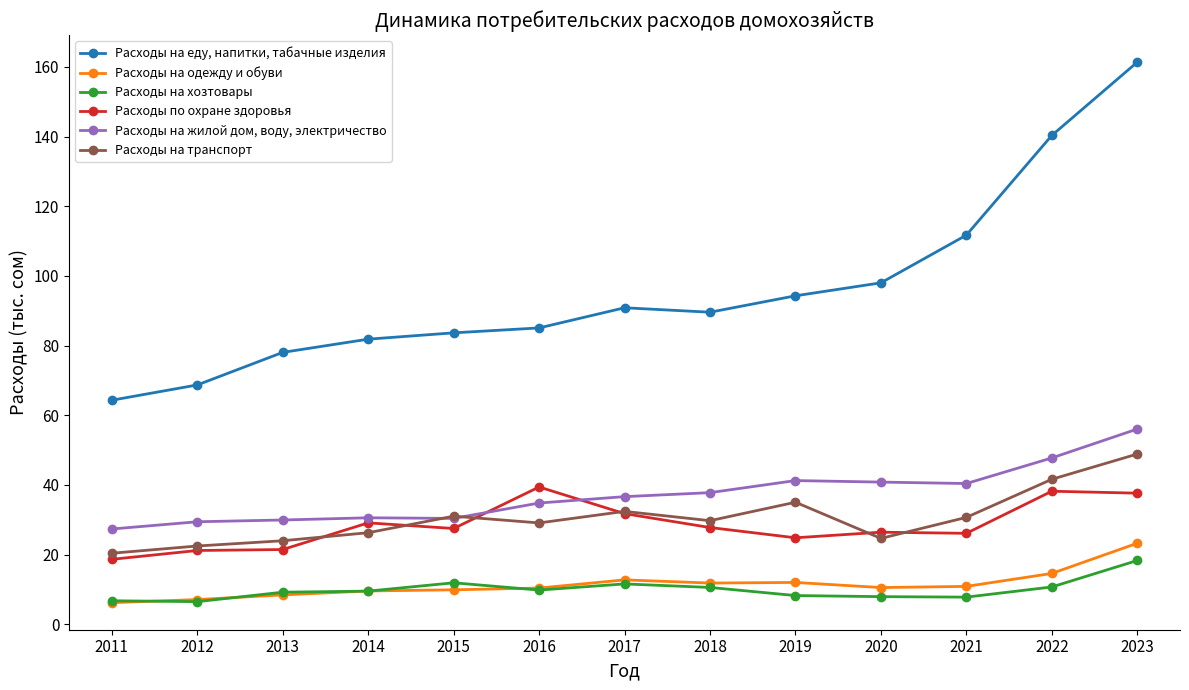

At 2020, list the series in order from largest to smallest.

Расходы на еду, напитки, табачные изделия, Расходы на жилой дом, воду, электричество, Расходы по охране здоровья, Расходы на транспорт, Расходы на одежду и обуви, Расходы на хозтовары